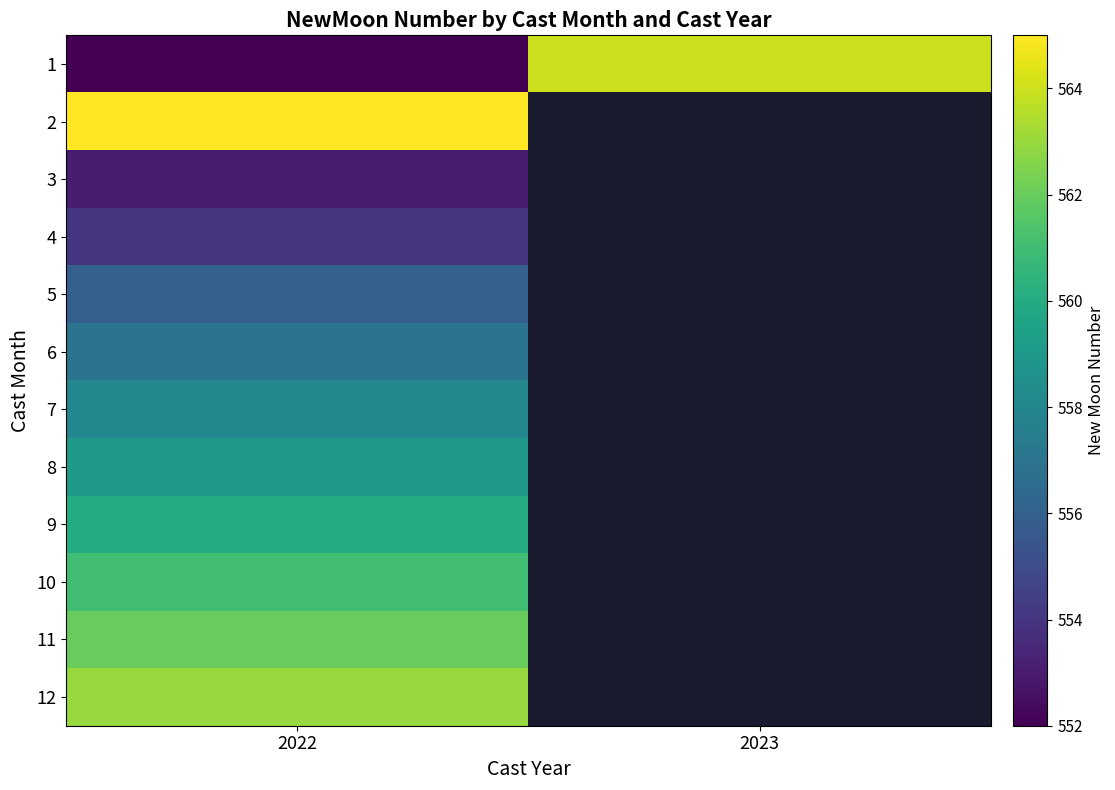

Rank the series at 2022 from highest to lowest value.

2, 12, 11, 10, 9, 8, 7, 6, 5, 4, 3, 1